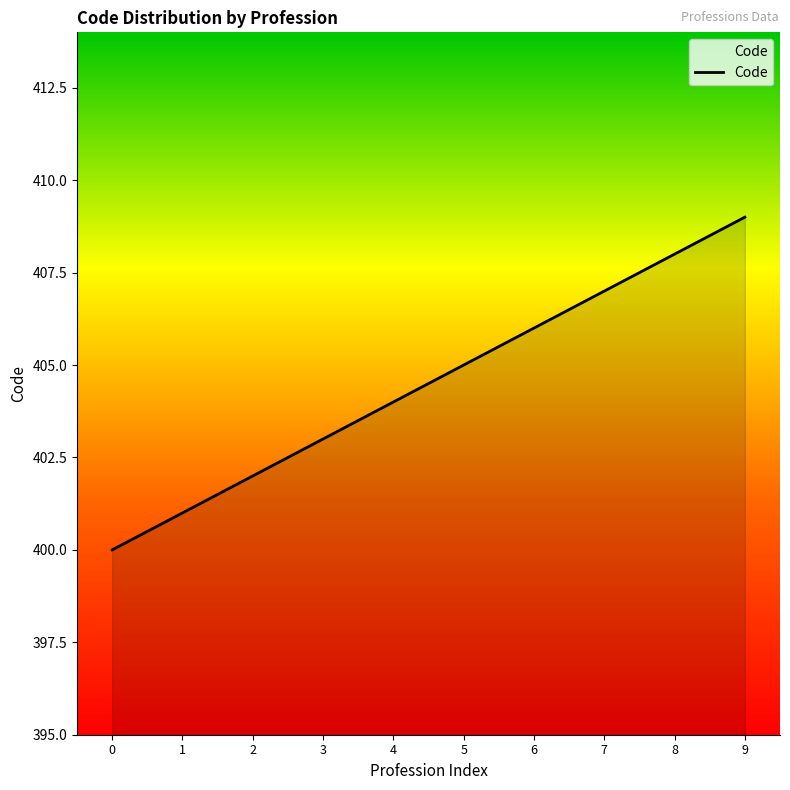

Which category has the lowest value across all series?

0